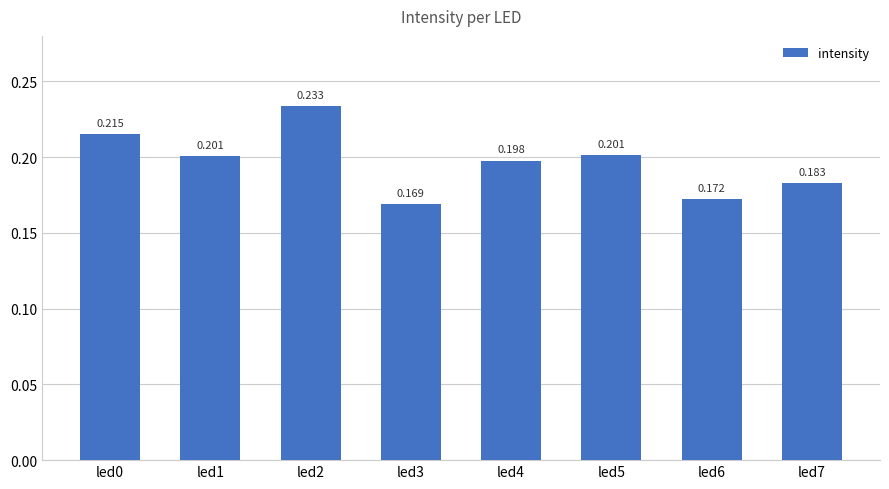

At which category does the chart reach its minimum across all series?

led3